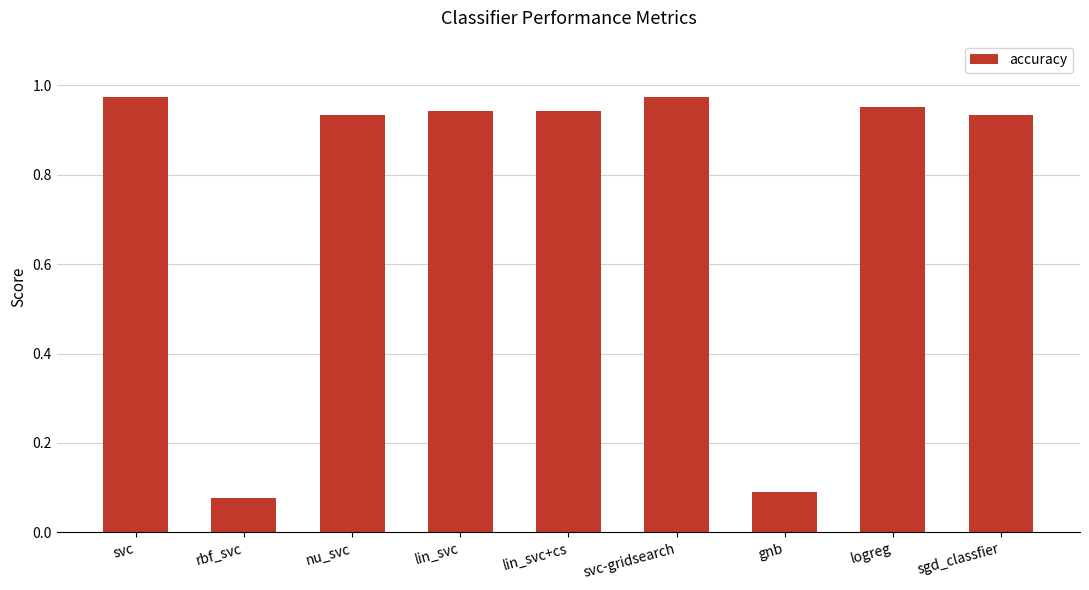

Does the chart contain stacked bars?

No